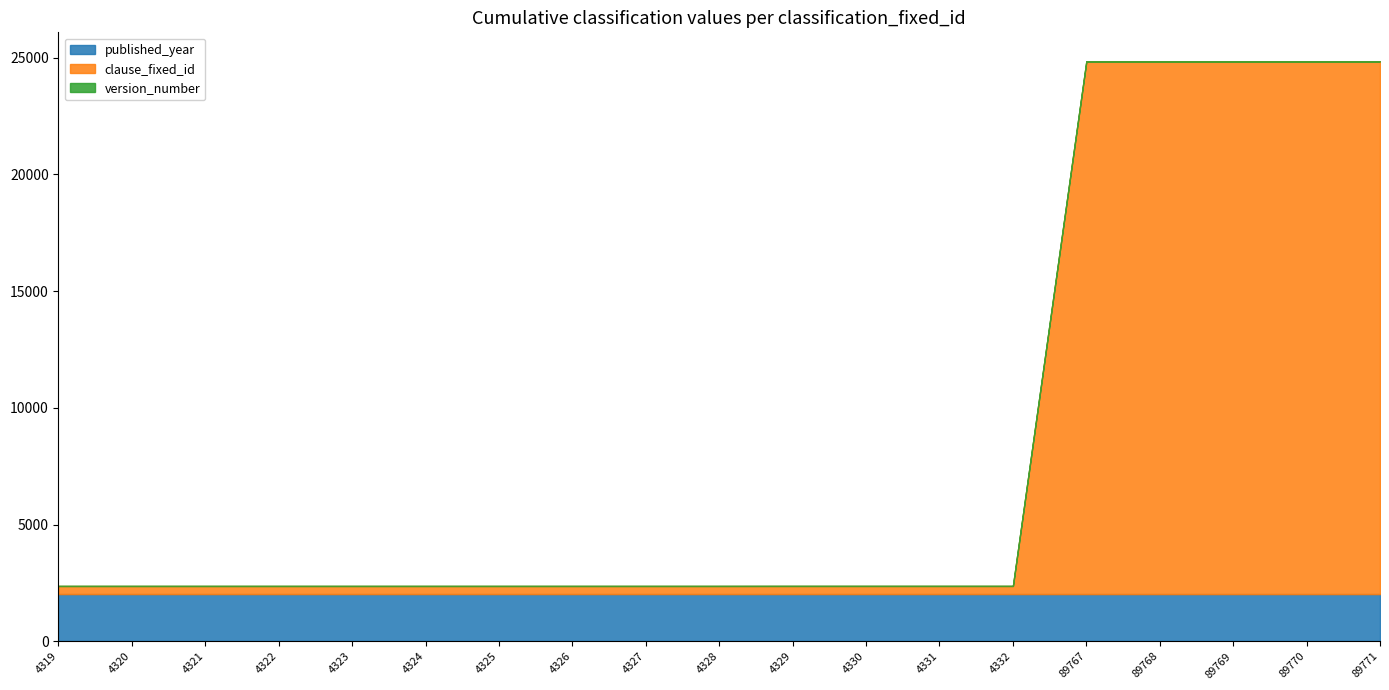

What is the value of the clause_fixed_id point at the 2nd from the left?

349